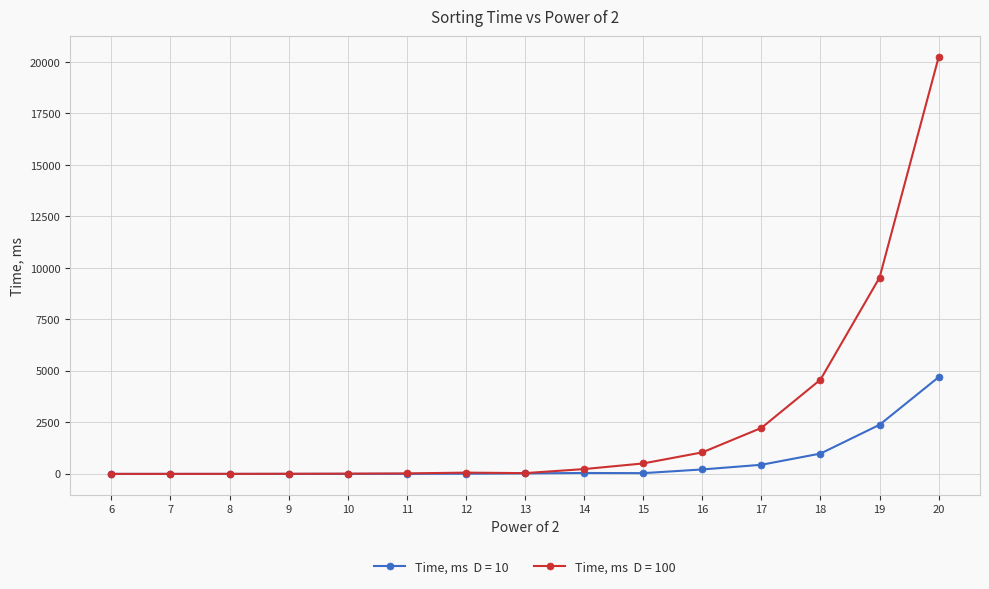

At which category is the sum across all series the highest?

20